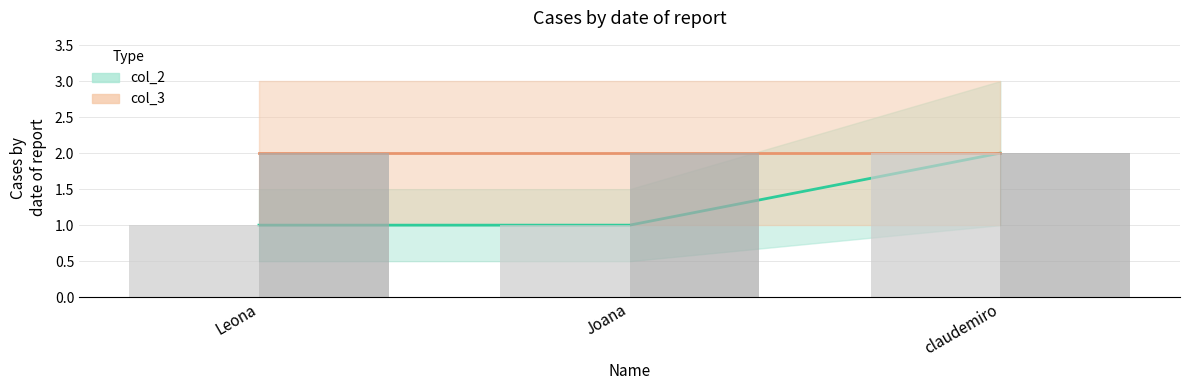

What is the label of the 3rd bar from the left?

claudemiro